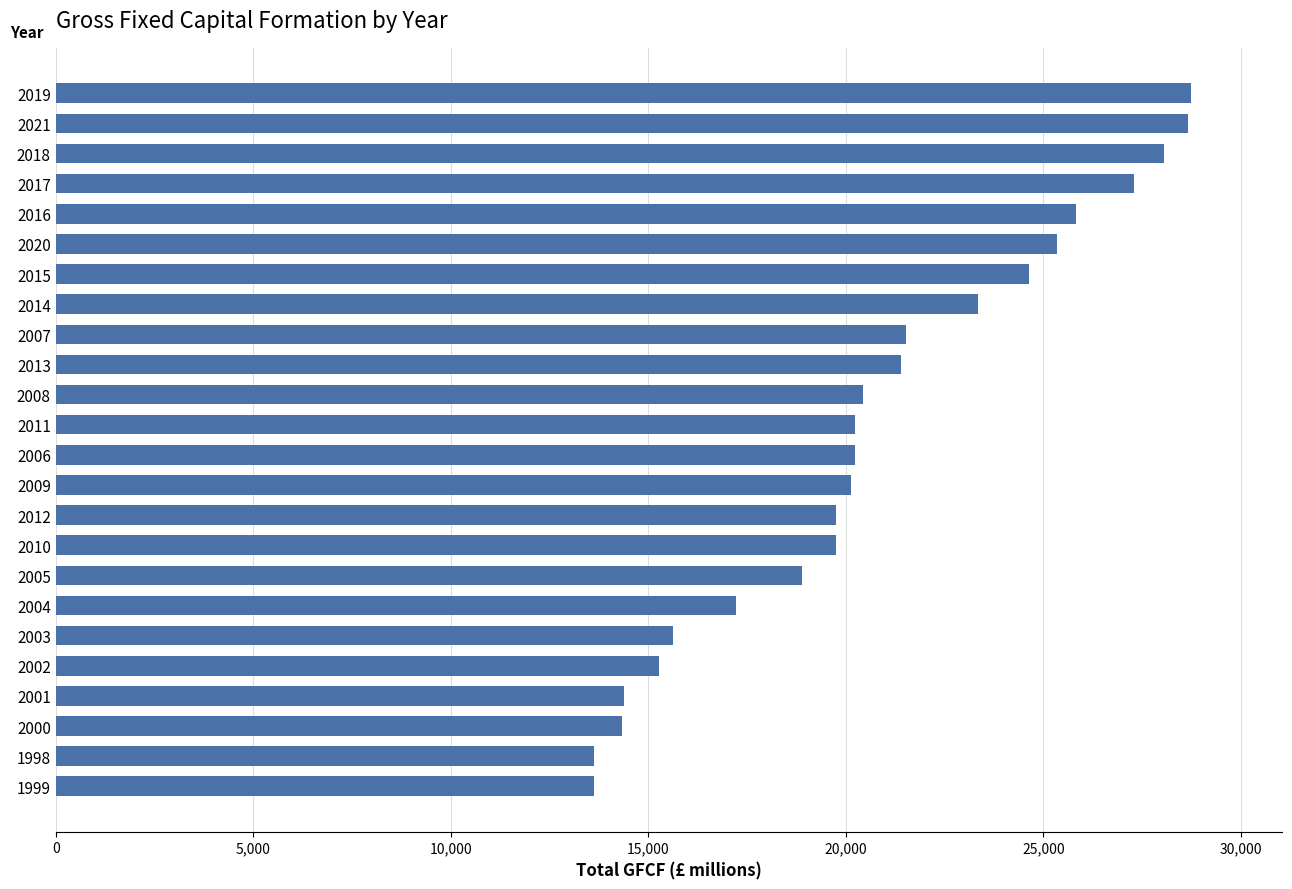

What is the sum of the values at 2019 and 2014?

52082.4